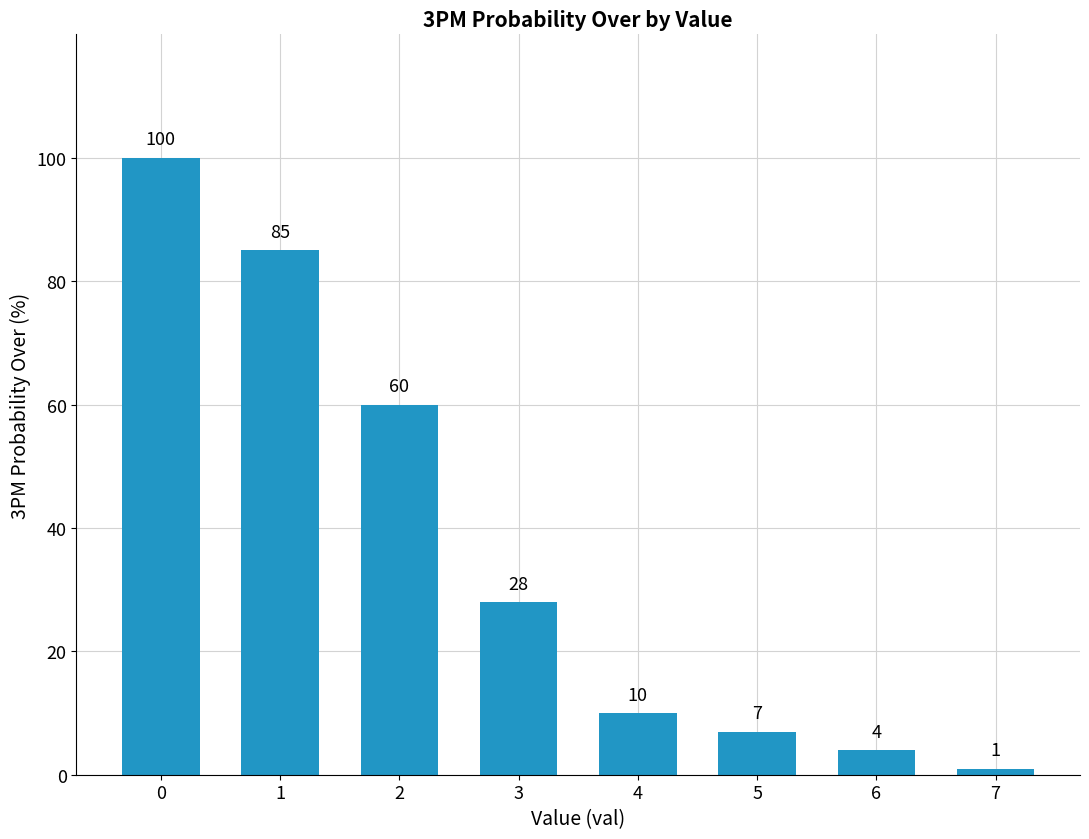

List the labels in order of value, smallest first.

7, 6, 5, 4, 3, 2, 1, 0